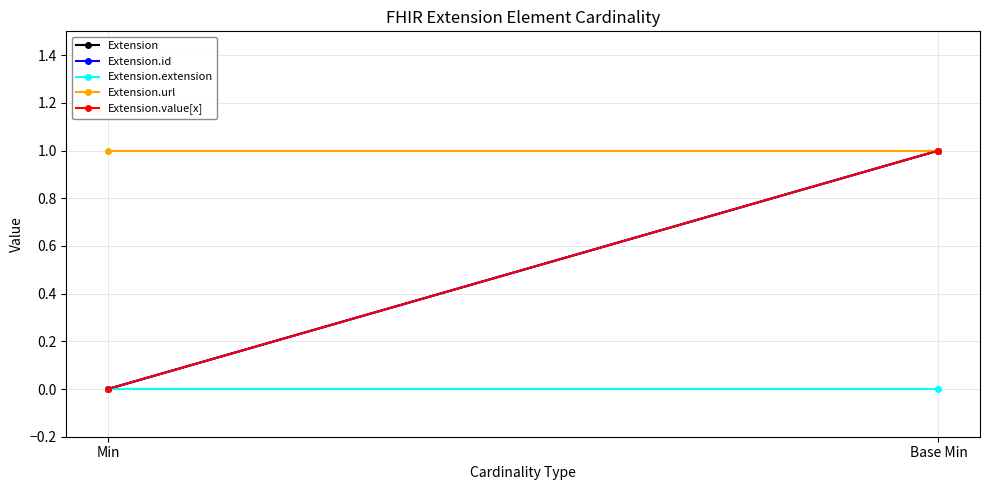

What is the sum of all Extension values?

1